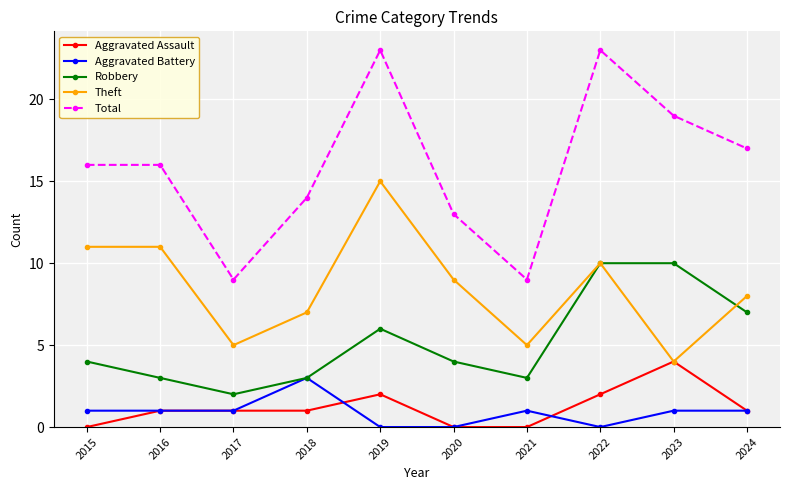

How many Robbery values are between 3 and 7?

7